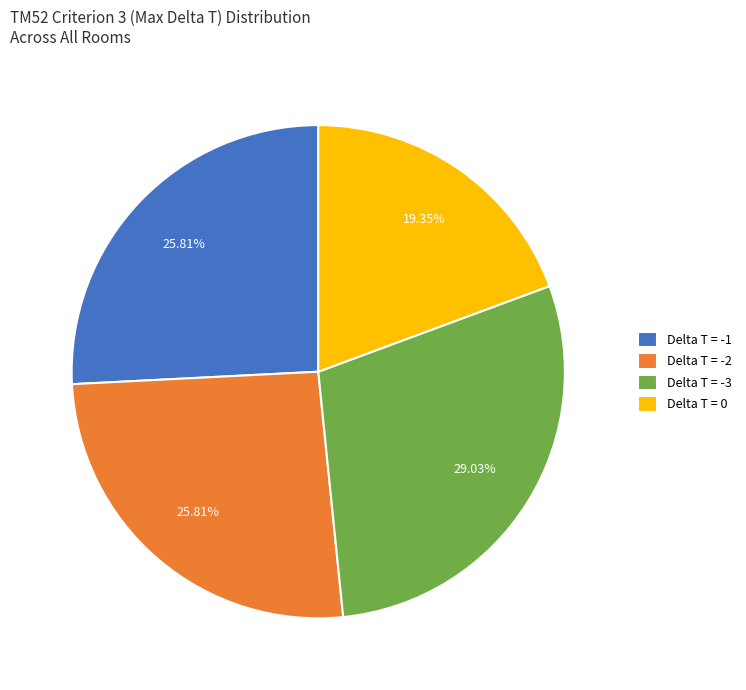

Approximately how many times larger is the value at Delta T = -3 compared to Delta T = -2?

1.1